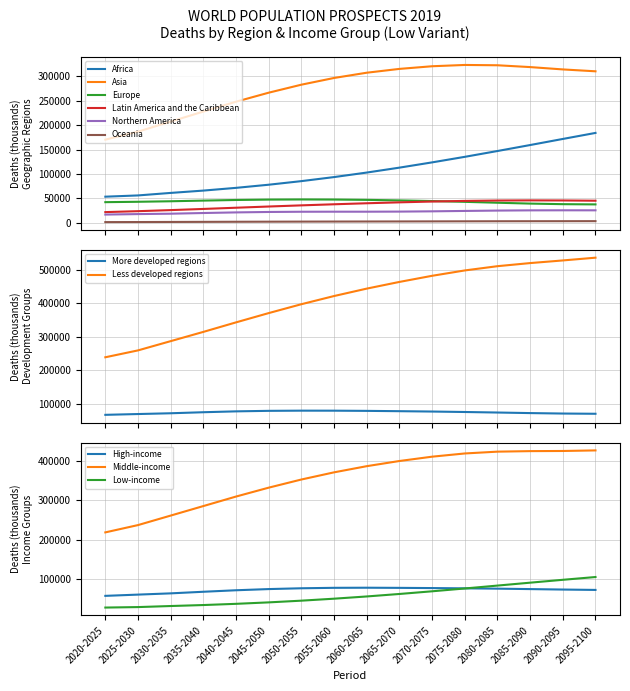

What is the value of the Asia point at the 1st from the left?

170162.6